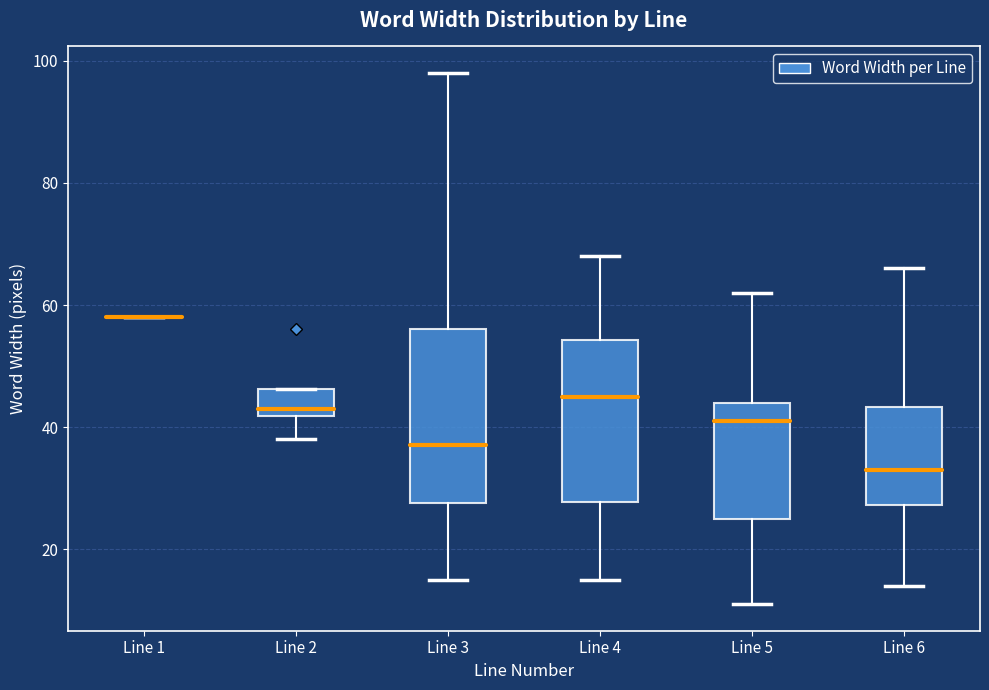

Which box is the tallest, from its lower edge to its upper edge?

Line 3